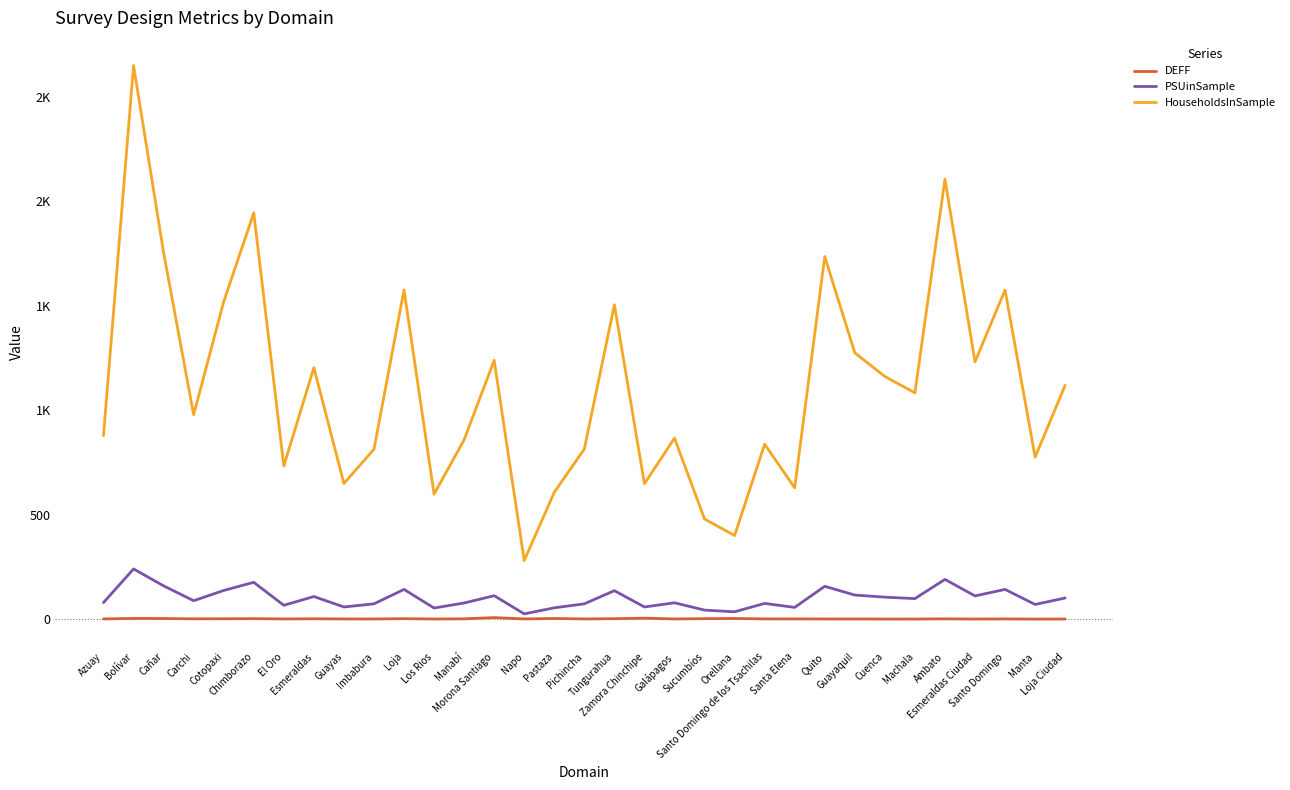

What is the spread (max minus min) of values at Guayaquil?

1273.5